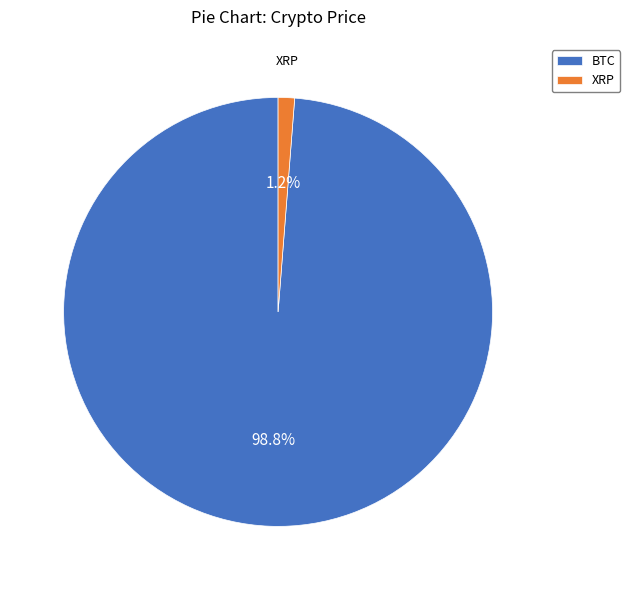

Is there a majority slice in this chart?

Yes